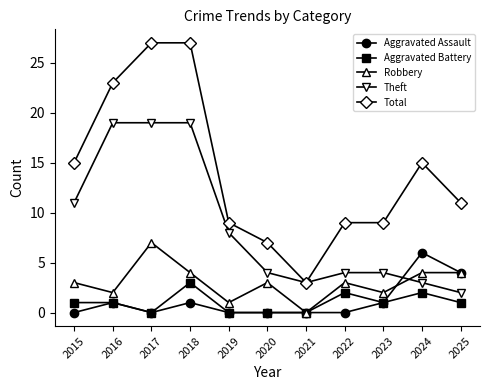

Reading left to right, what are all the values shown in this chart?

Aggravated Assault: 2015=0	2016=1	2017=0	2018=1	2019=0	2020=0	2021=0	2022=0	2023=1	2024=6	2025=4
Aggravated Battery: 2015=1	2016=1	2017=0	2018=3	2019=0	2020=0	2021=0	2022=2	2023=1	2024=2	2025=1
Robbery: 2015=3	2016=2	2017=7	2018=4	2019=1	2020=3	2021=0	2022=3	2023=2	2024=4	2025=4
Theft: 2015=11	2016=19	2017=19	2018=19	2019=8	2020=4	2021=3	2022=4	2023=4	2024=3	2025=2
Total: 2015=15	2016=23	2017=27	2018=27	2019=9	2020=7	2021=3	2022=9	2023=9	2024=15	2025=11